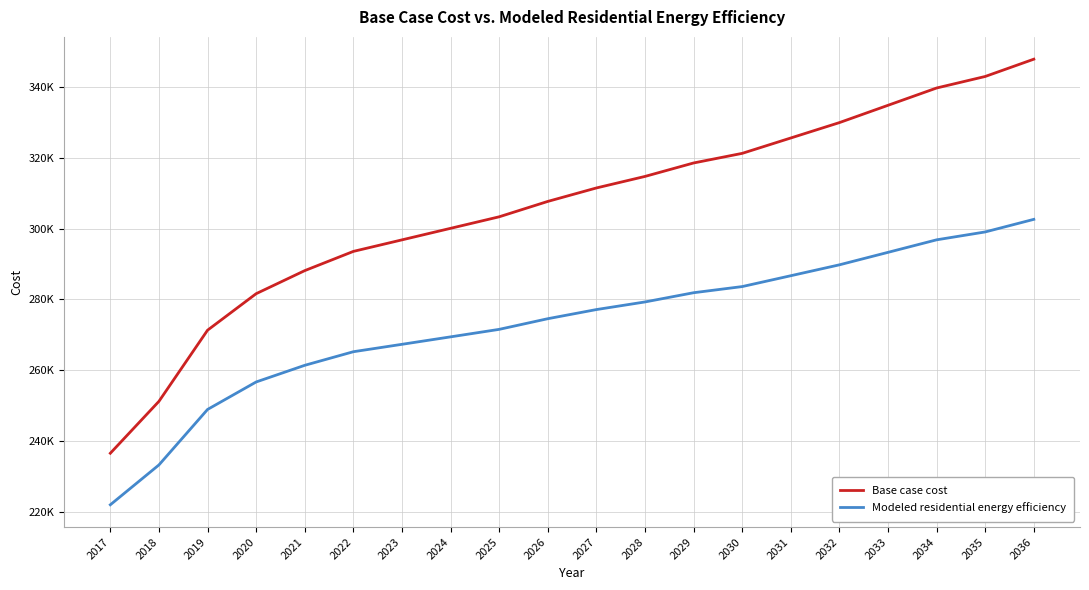

At which label does Base case cost reach its peak?

2036